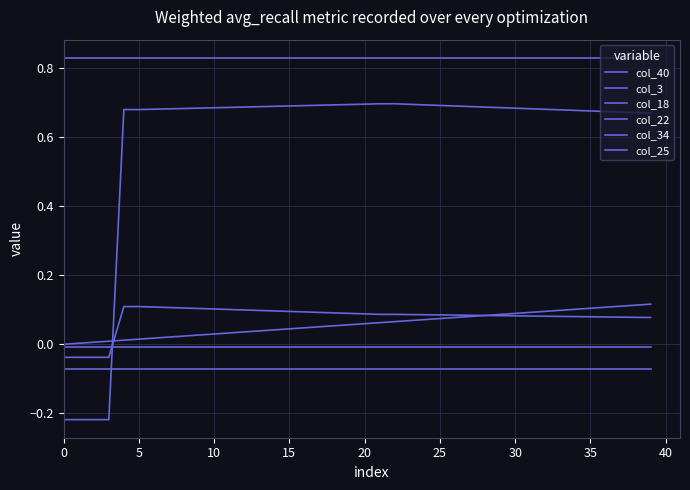

Does the chart have visible grid lines?

Yes